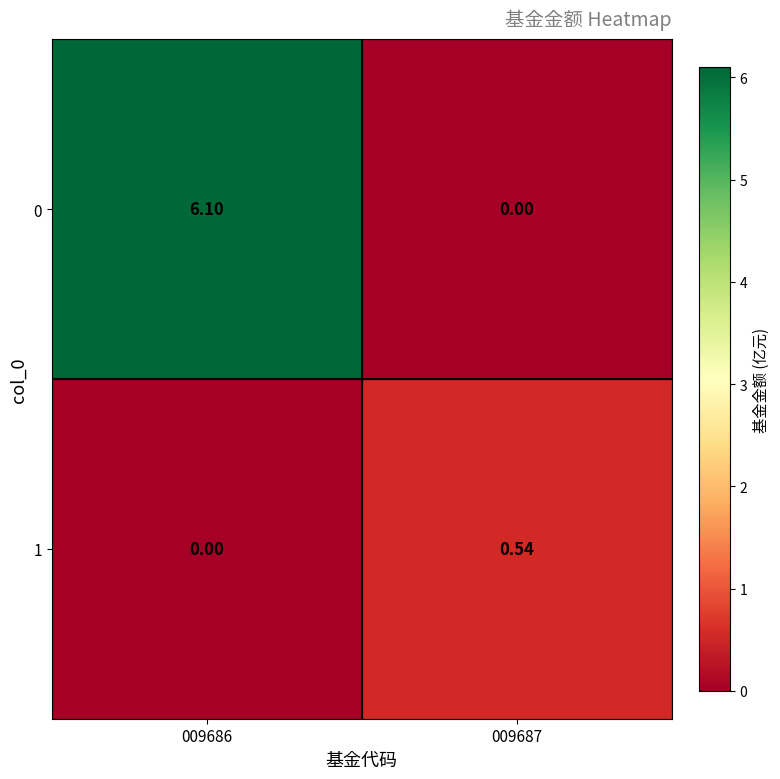

At which category is the sum across all series the highest?

009686